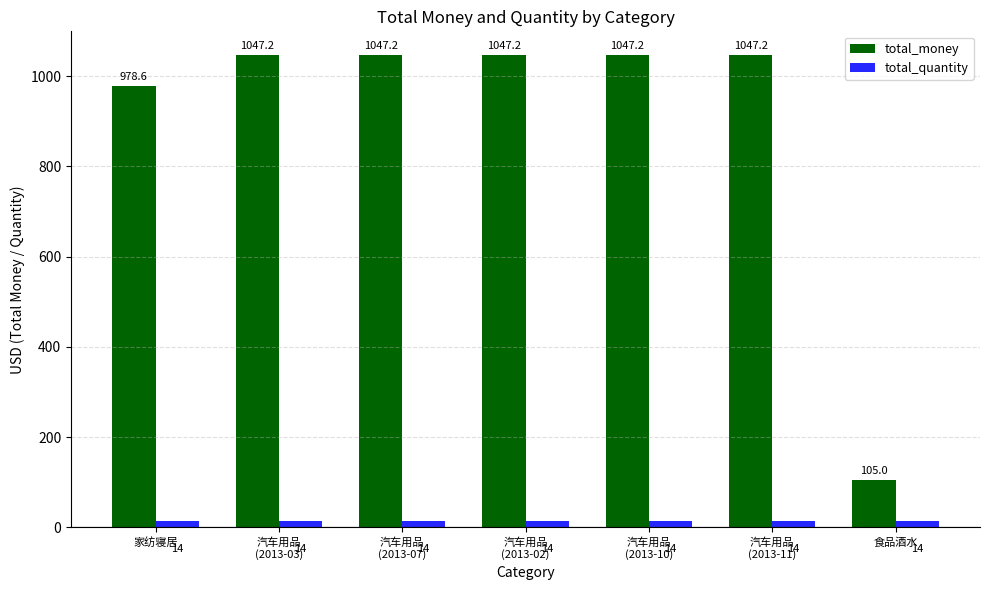

How many bars are there in total?

14